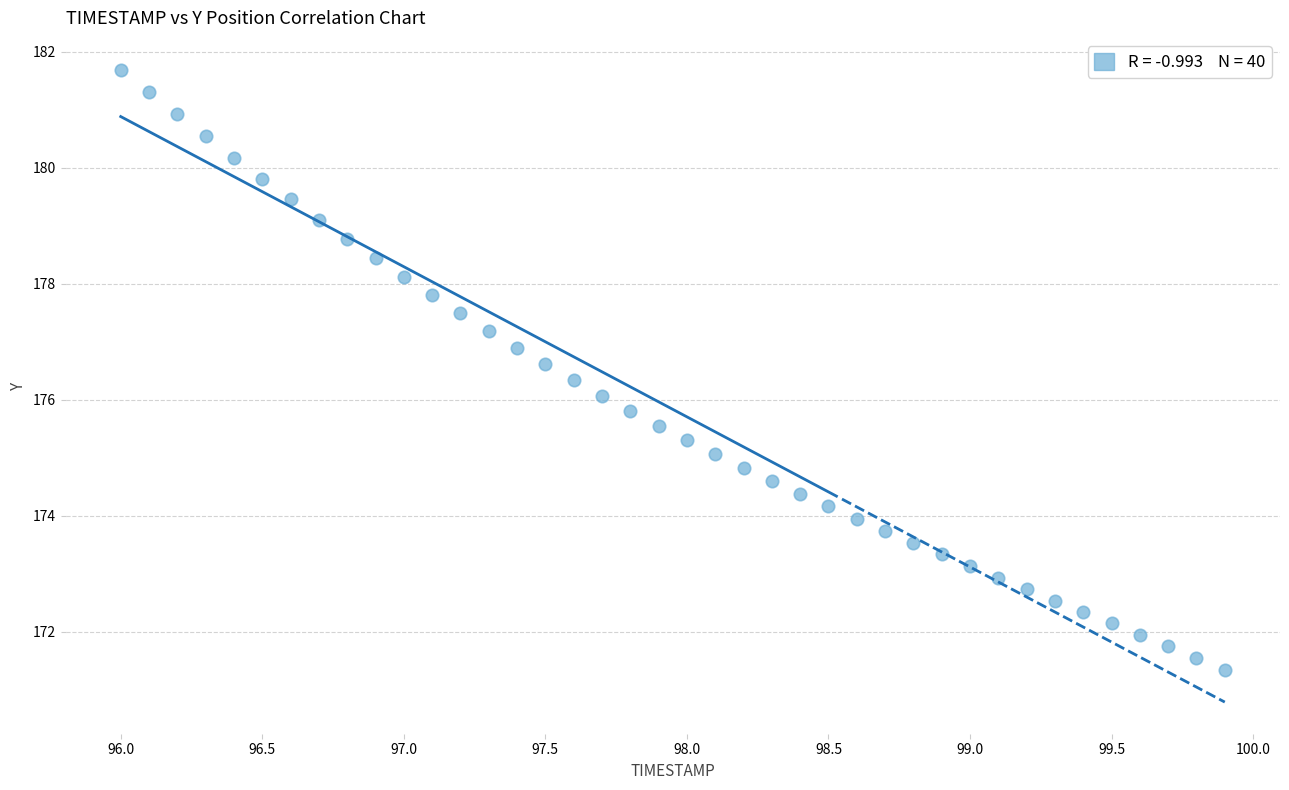

What is the range of X values (max minus min)?

3.9